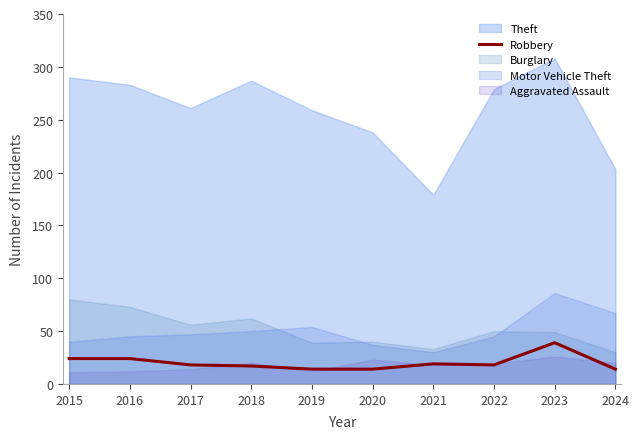

What is the difference between the highest and lowest values at 2016?

271